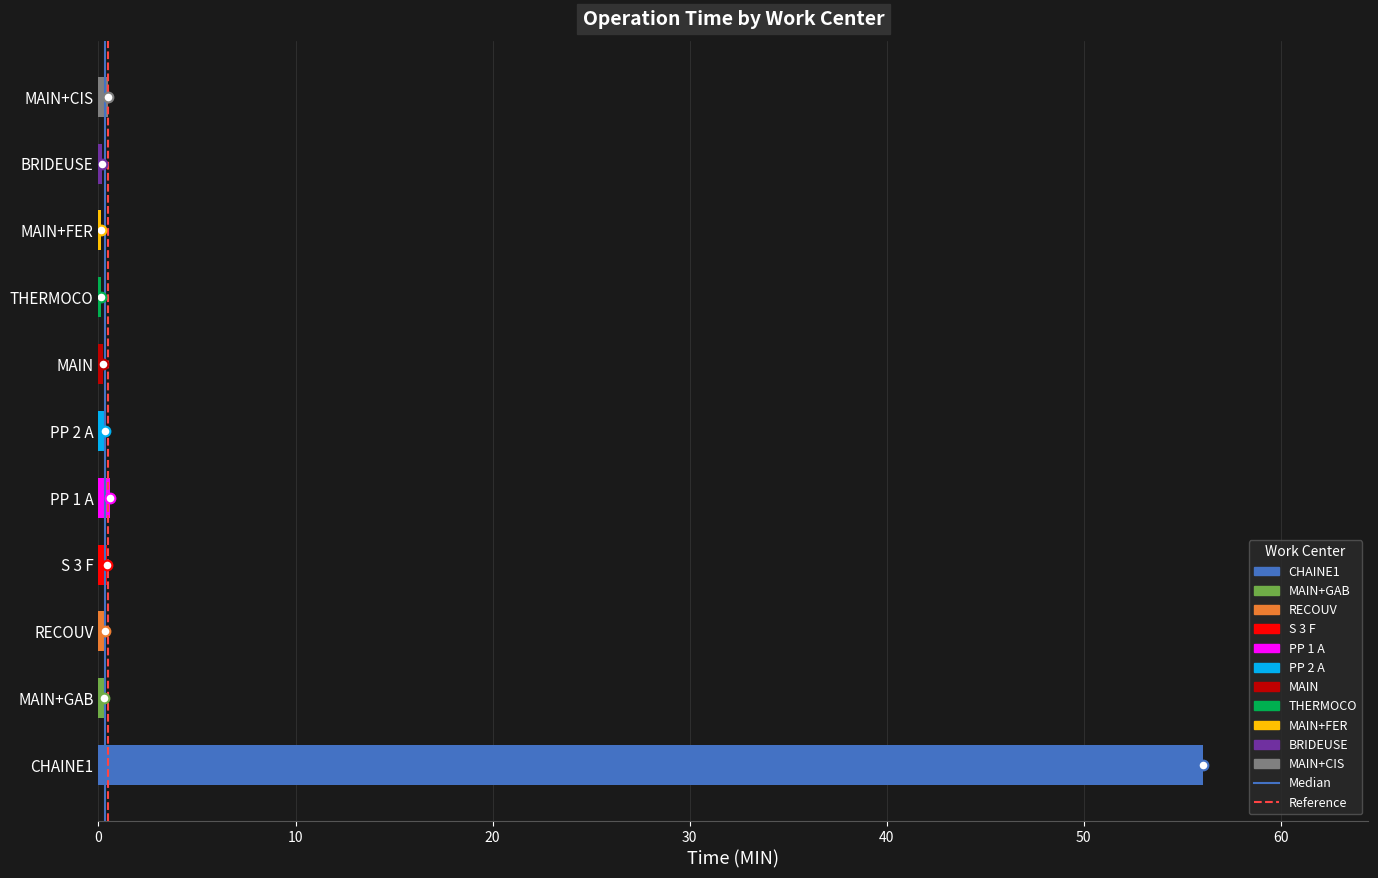

How many categories are shown in the chart?

11